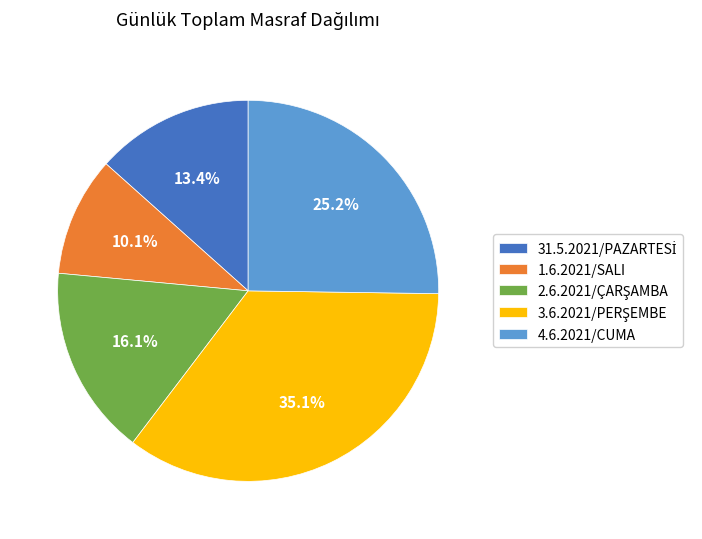

Does 1.6.2021/SALI represent more than half of the total?

No